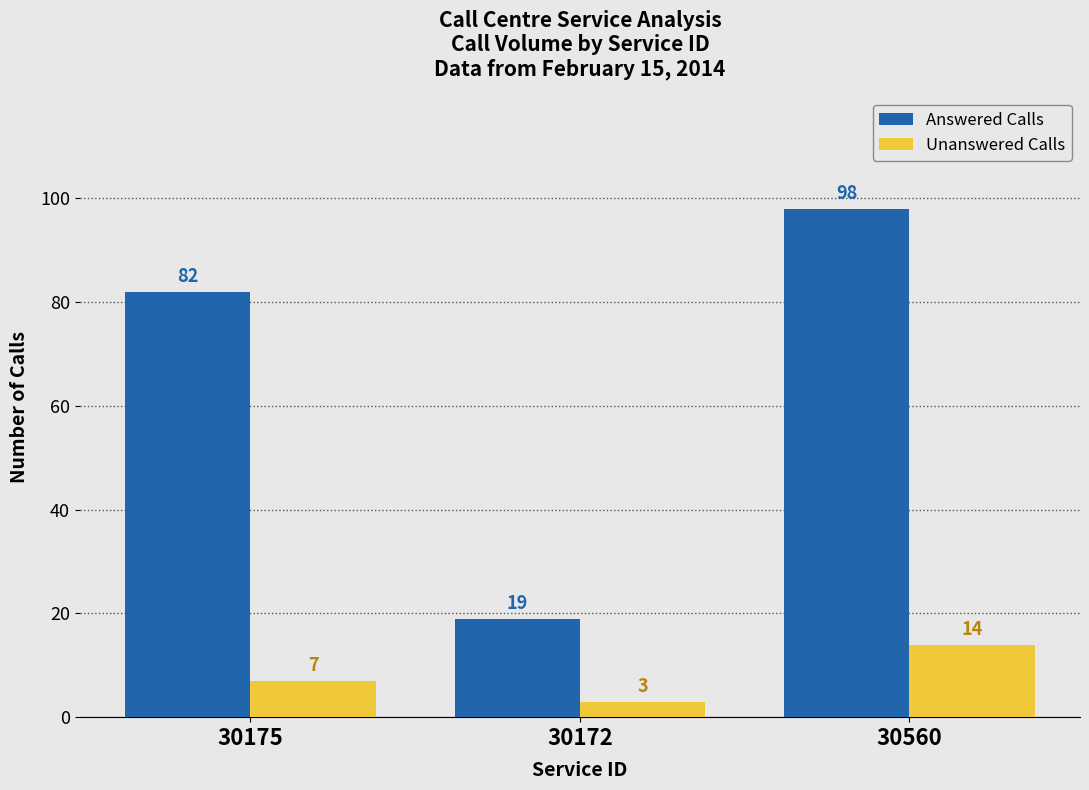

What position from the right is 30560?

1